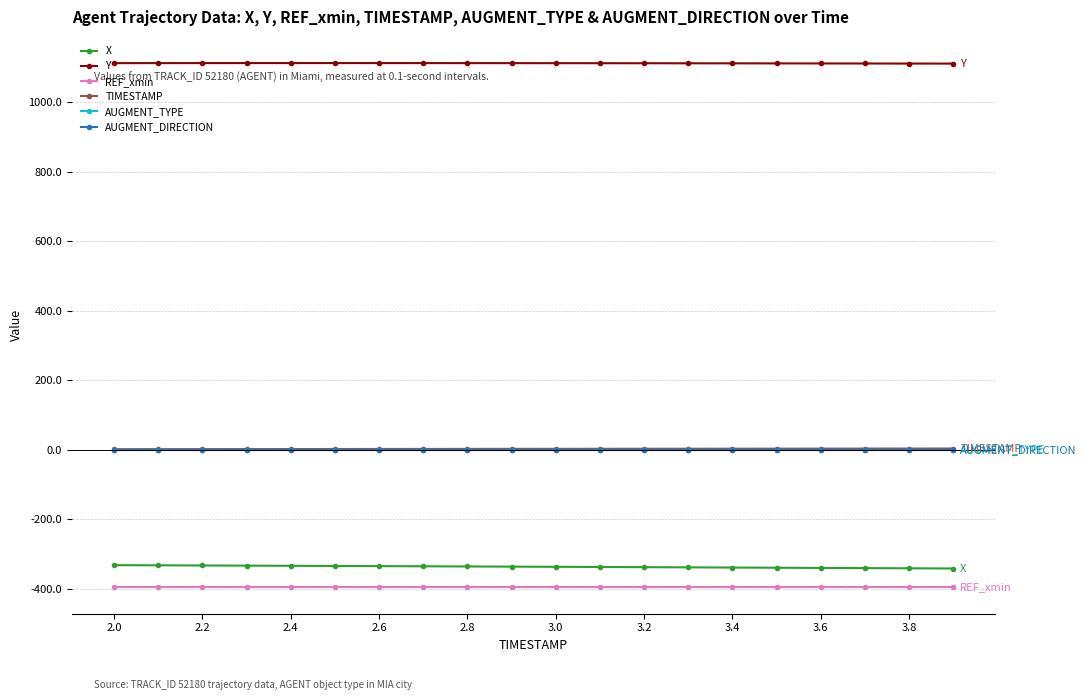

True or false: AUGMENT_TYPE and TIMESTAMP cross at least once.

False